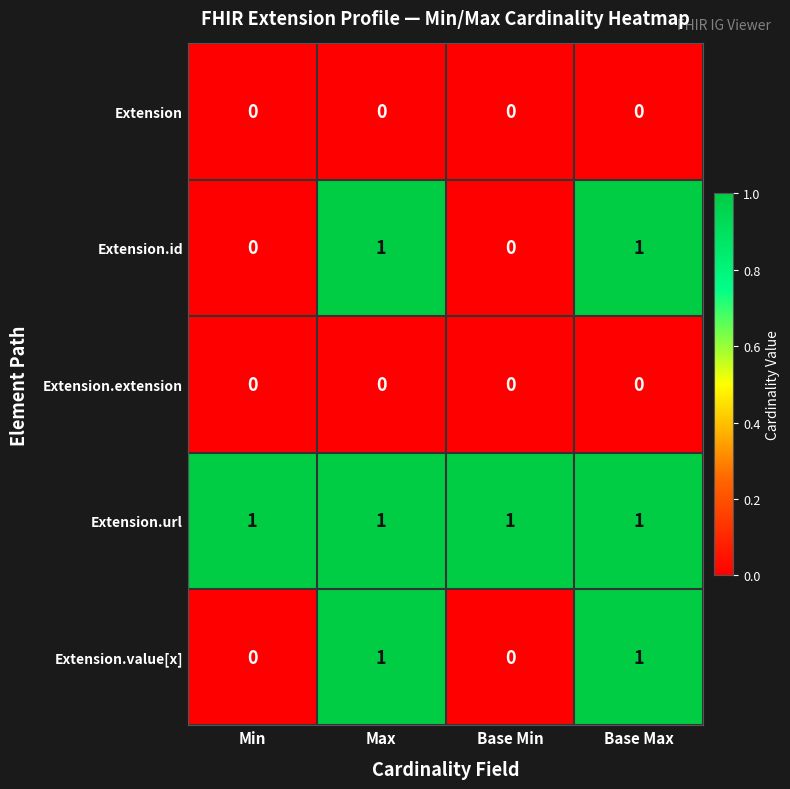

What is the total value across all series at Base Max?

3